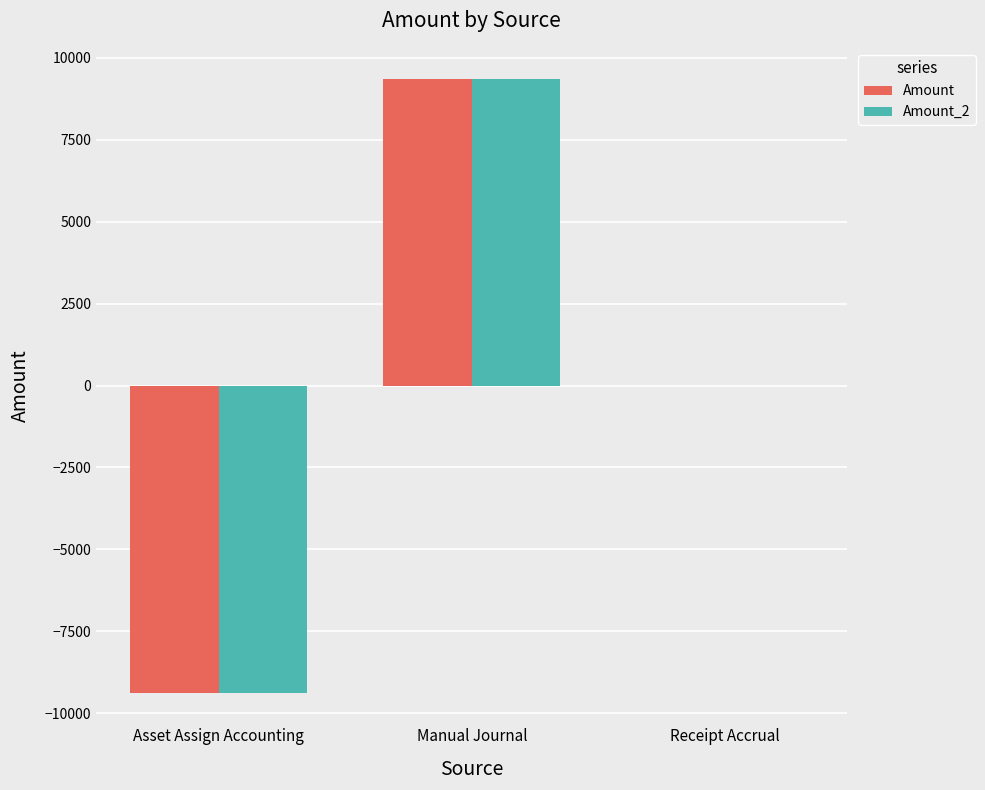

Count the number of categories in the chart.

3